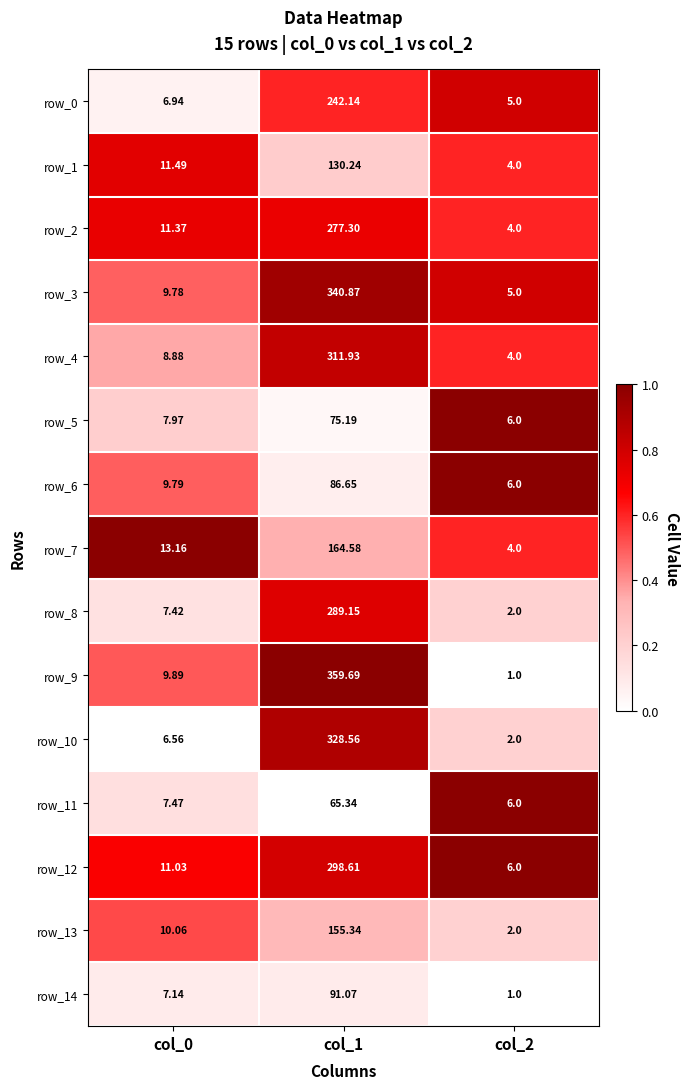

Is the value of row_3 at col_0 greater than the value of row_8 at col_1?

No